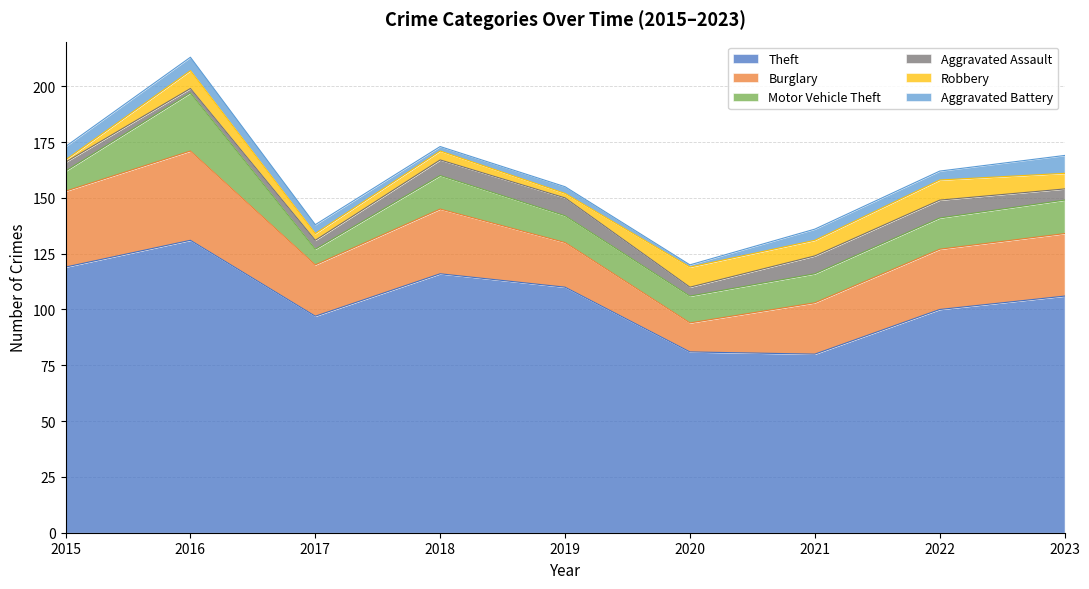

At which category is the sum across all series the highest?

2016